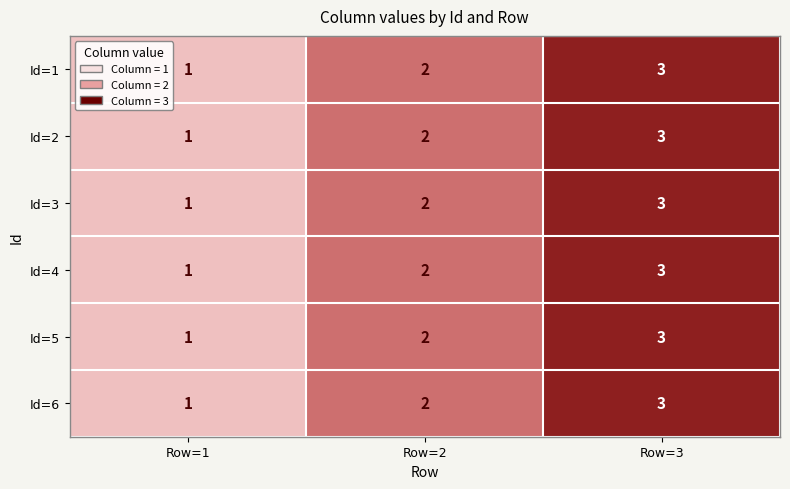

What is the total value across all series at Row=2?

12